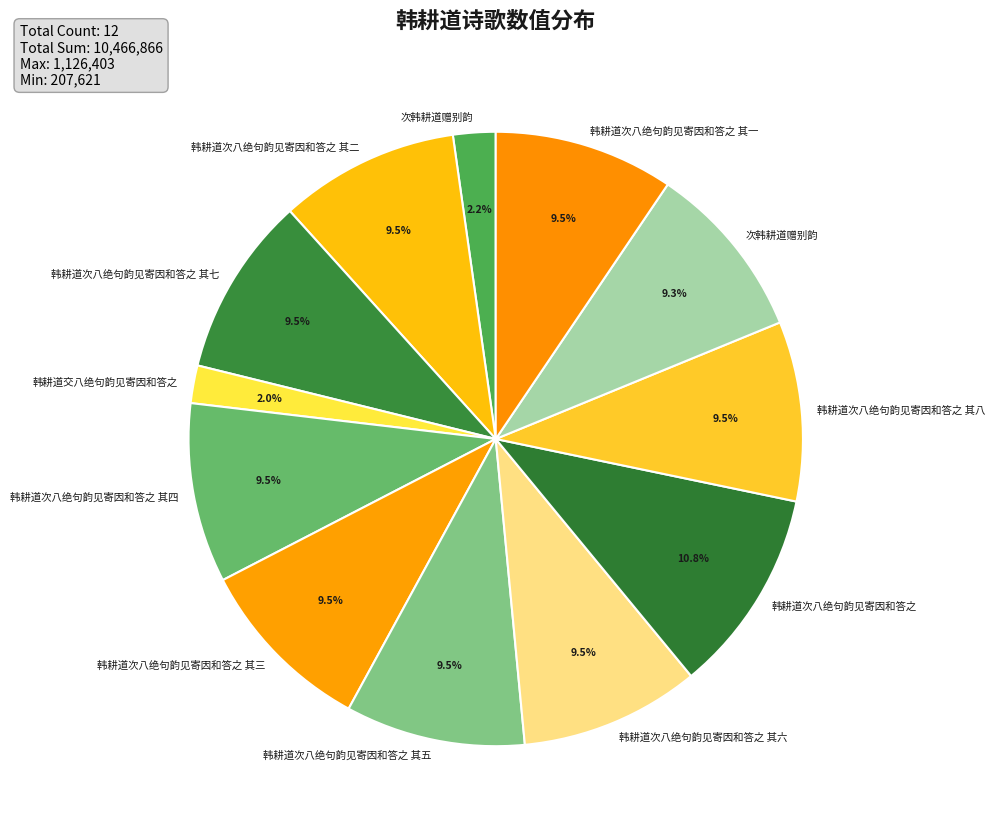

What is the largest slice in the pie chart?

韩耕道次八绝句韵见寄因和答之